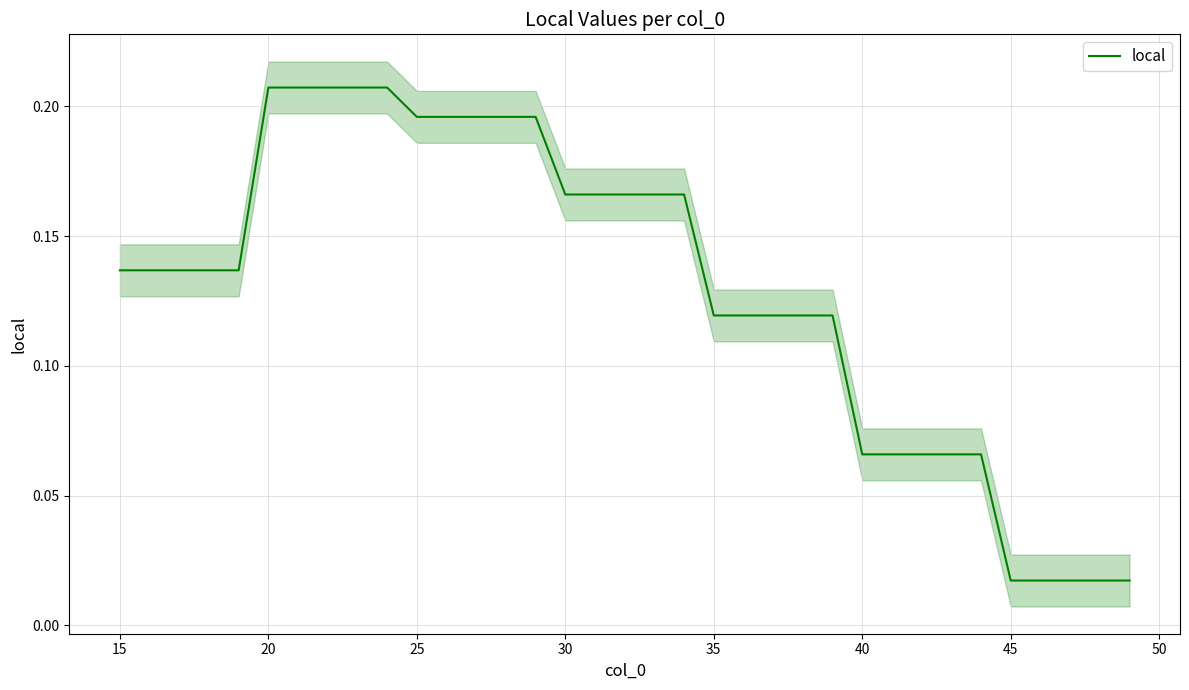

Is it true that local equals 0.0 at 15?

False